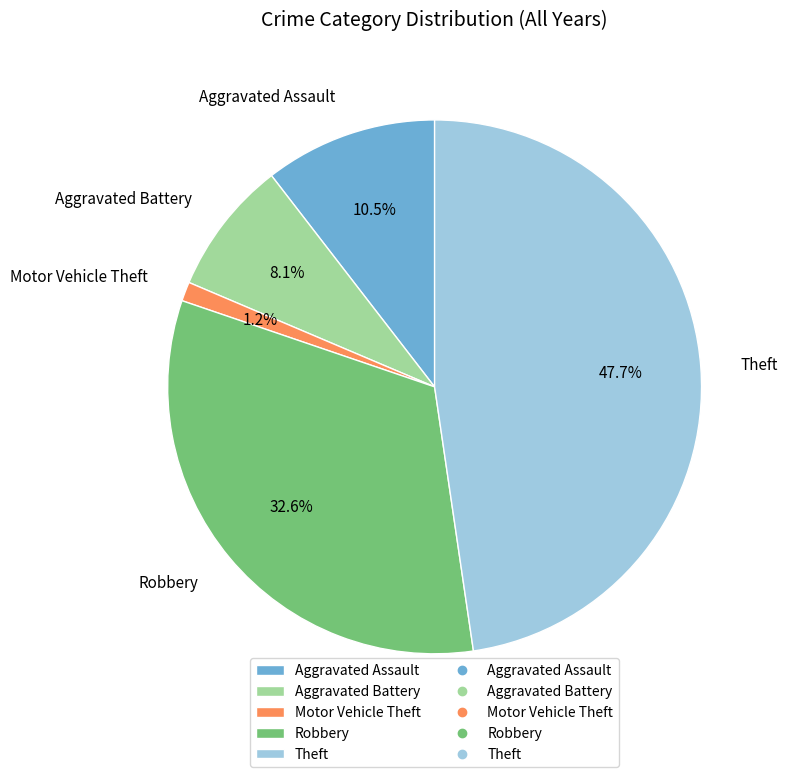

Rank the categories by value from highest to lowest.

Theft, Robbery, Aggravated Assault, Aggravated Battery, Motor Vehicle Theft